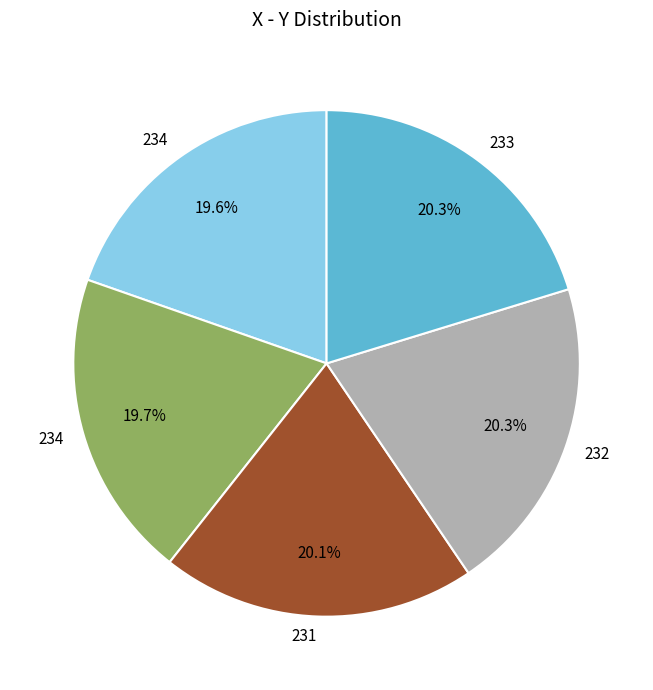

Is there any slice that represents more than half of the pie?

No